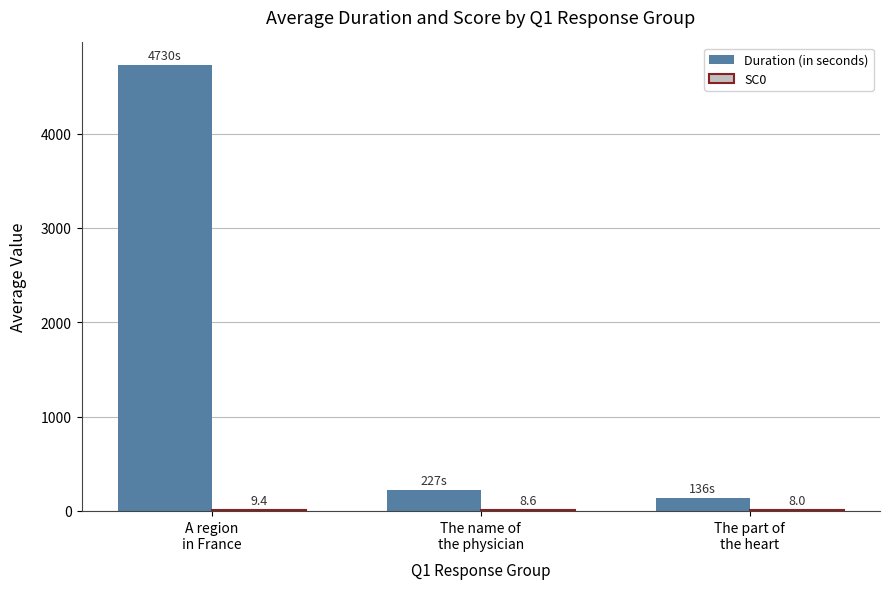

Which series has the largest total across all categories?

Duration (in seconds)